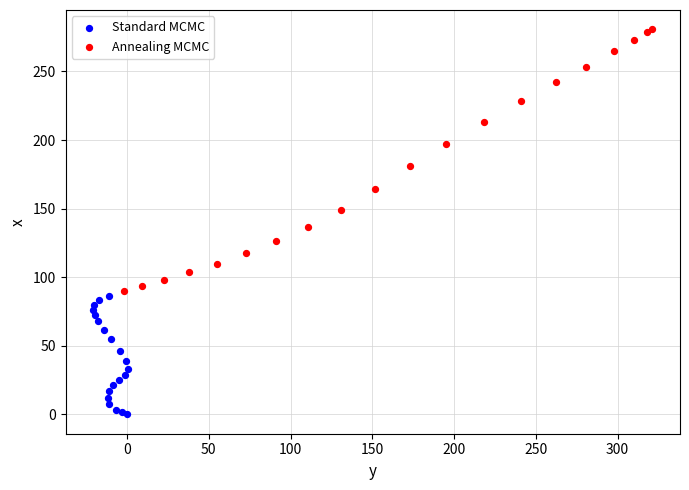

Which series has the widest spread of Y values?

Annealing MCMC